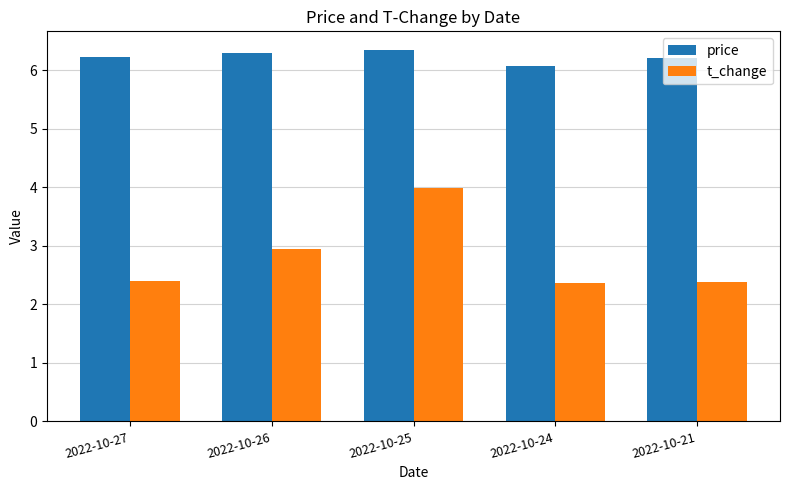

At which category is the sum across all series the highest?

2022-10-25